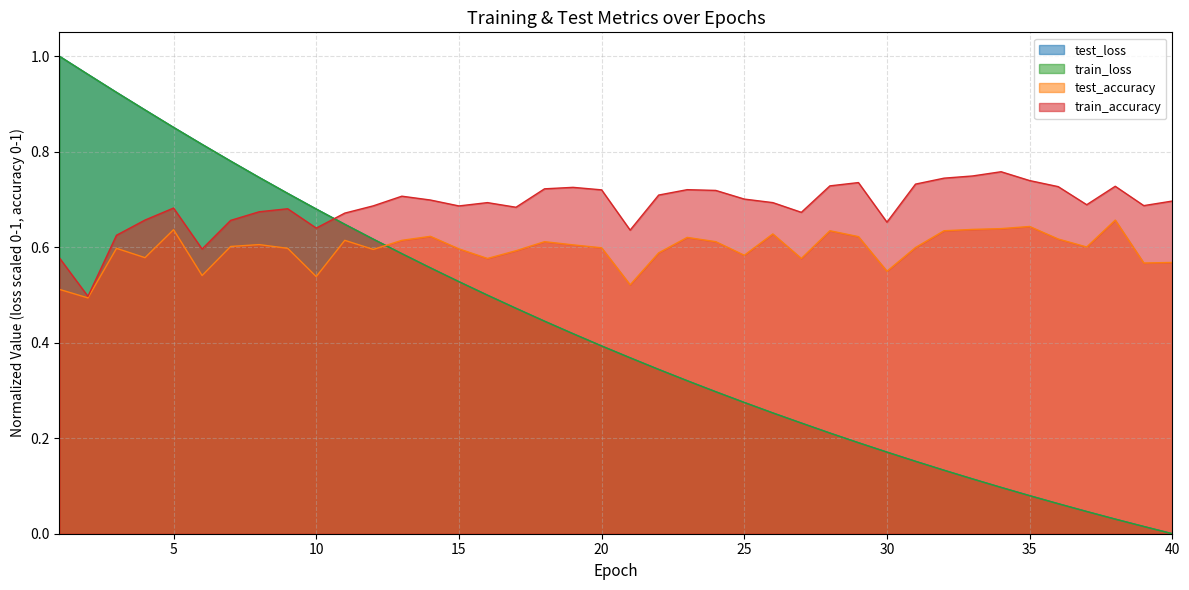

Is the value of test_accuracy at 38 greater than the value of train_loss at 24?

Yes